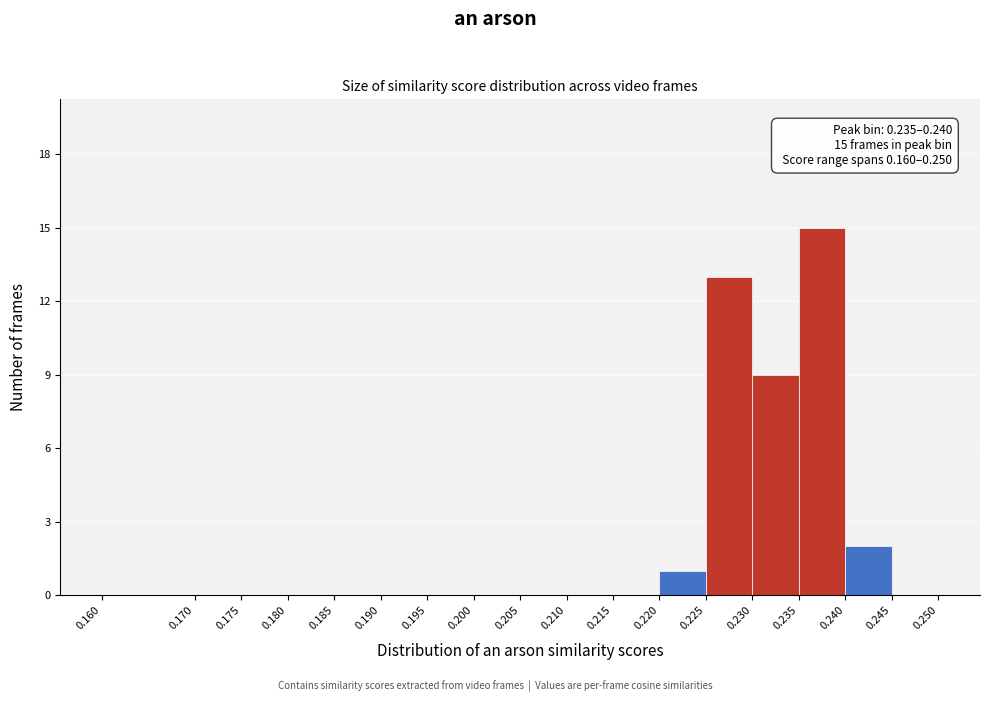

Which range on the x-axis has the tallest bar?

0.235 to 0.240